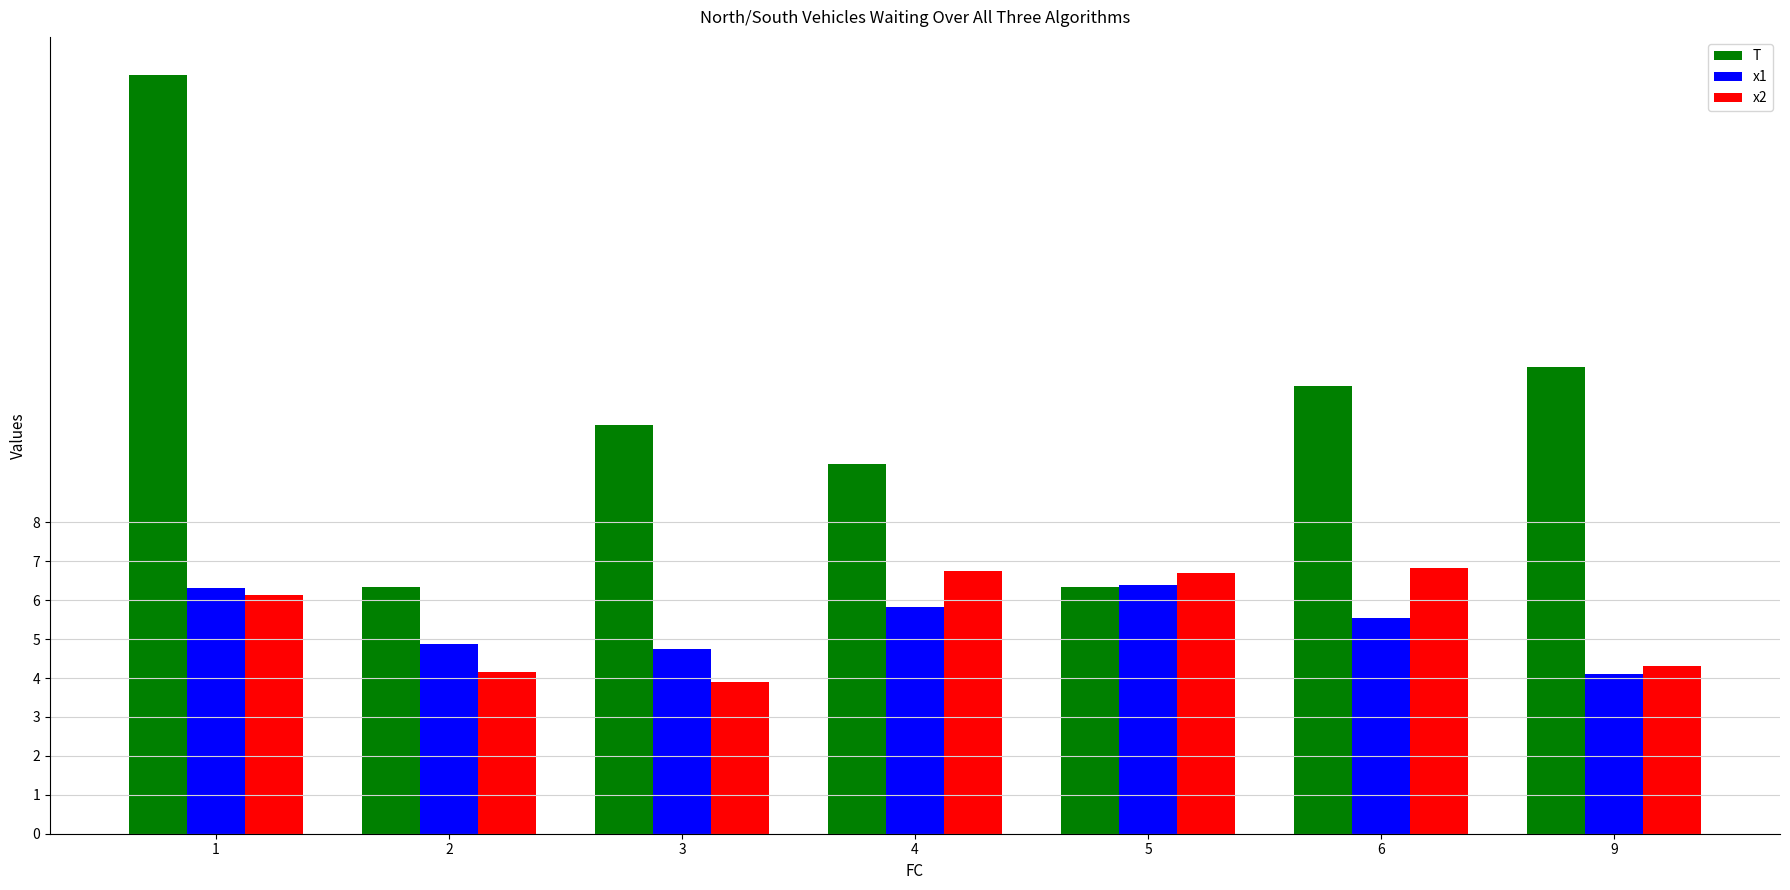

At which category is the sum across all series the highest?

1